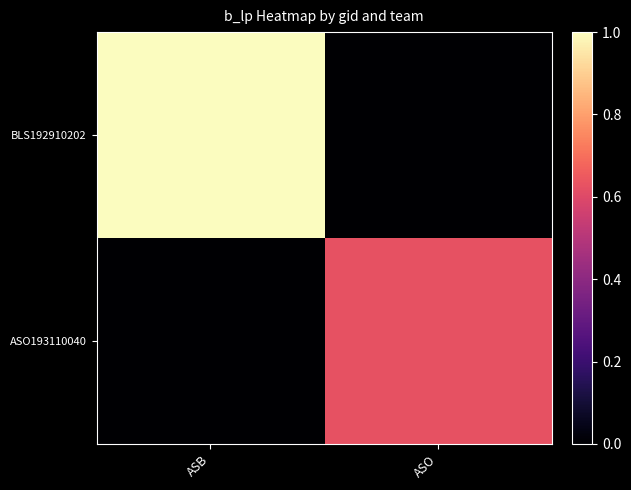

What is the difference between the highest and lowest values at ASO?

0.6